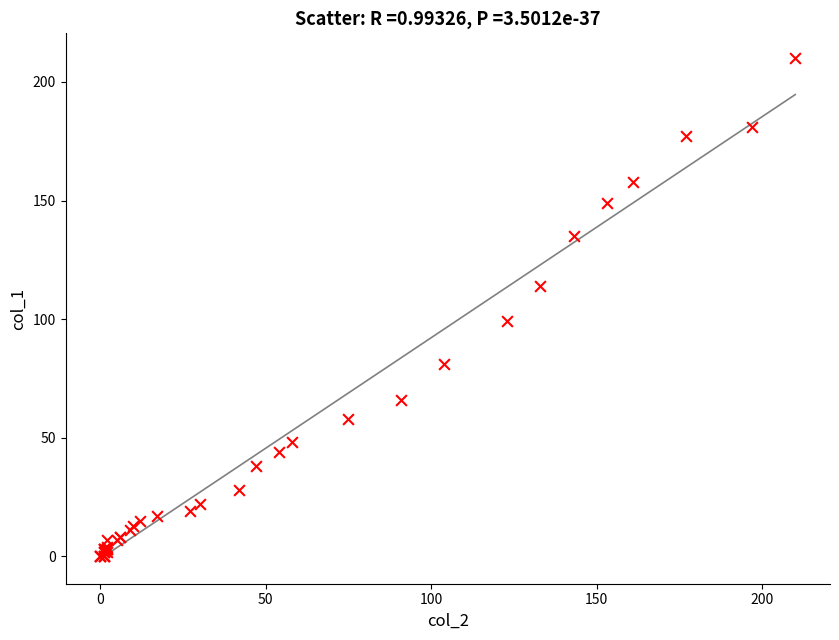

What Y value in the scatter plot is closest to 105?

99